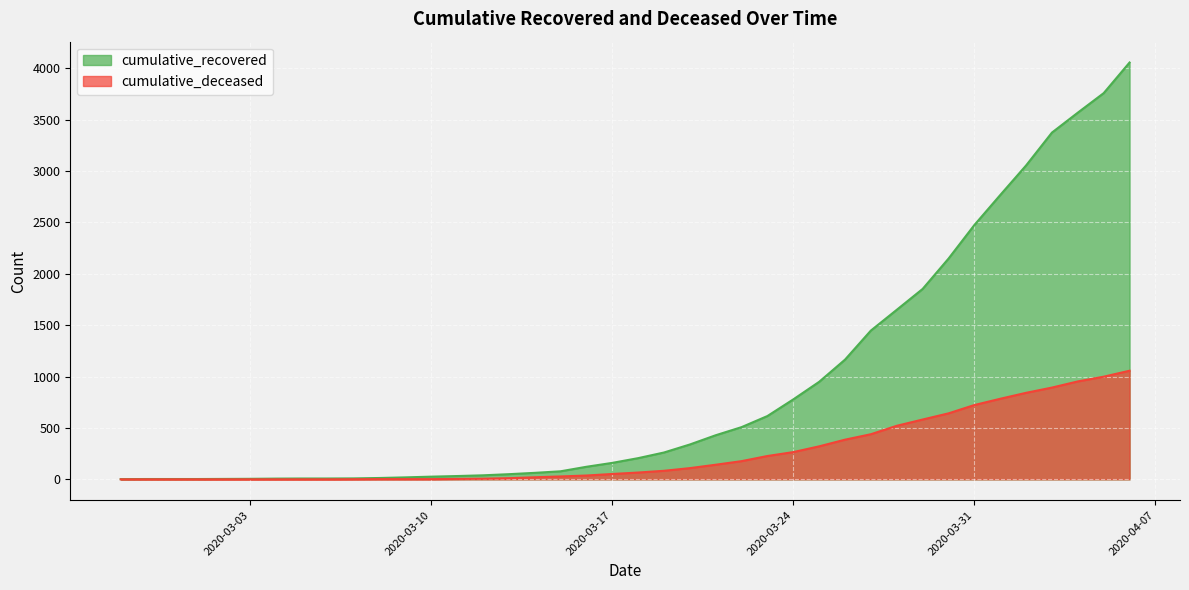

What is the lowest value of the cumulative_recovered series?

2